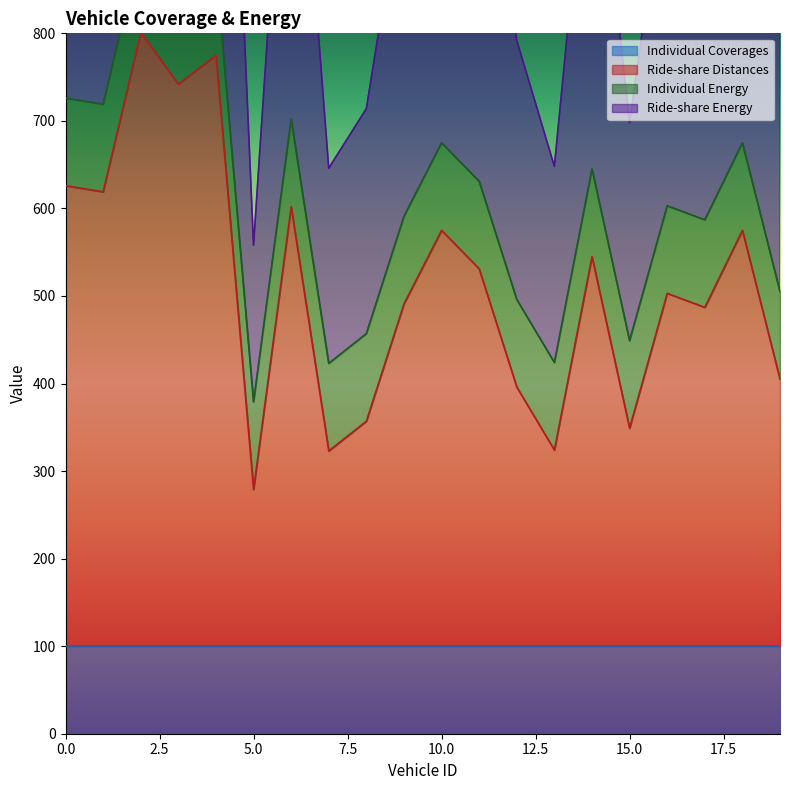

True or false: Ride-share Distances has a value of 324 at 13.

True